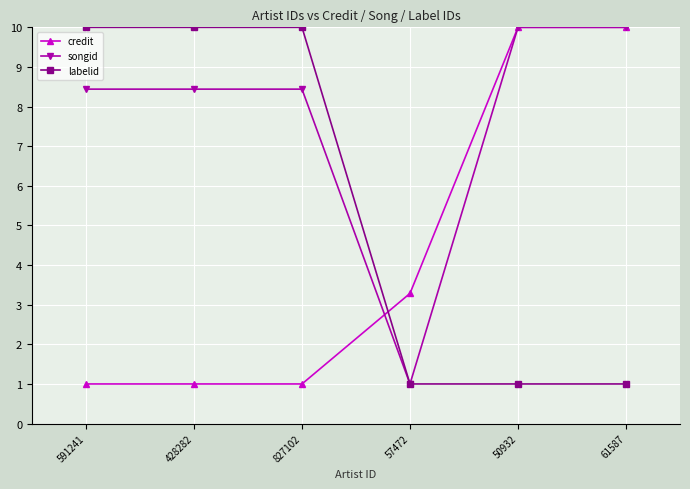

True or false: labelid has more than 2 interior local peaks.

False